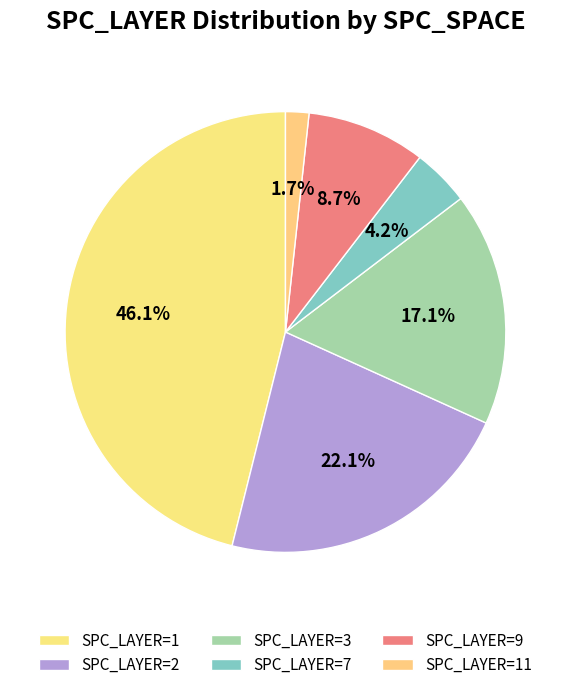

Count the number of slices in the pie.

6